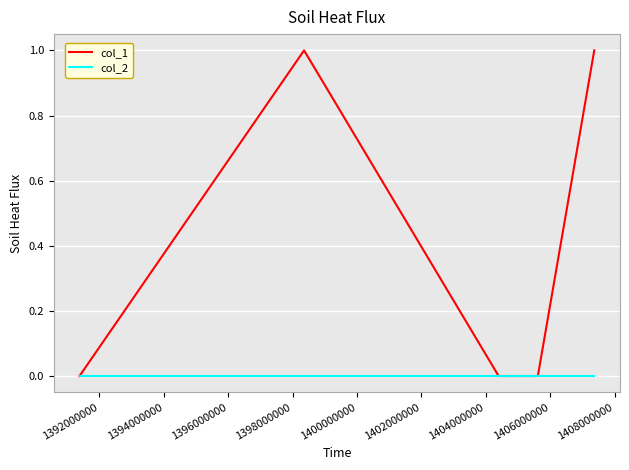

List the series in order of their peak value, highest first.

col_1, col_2